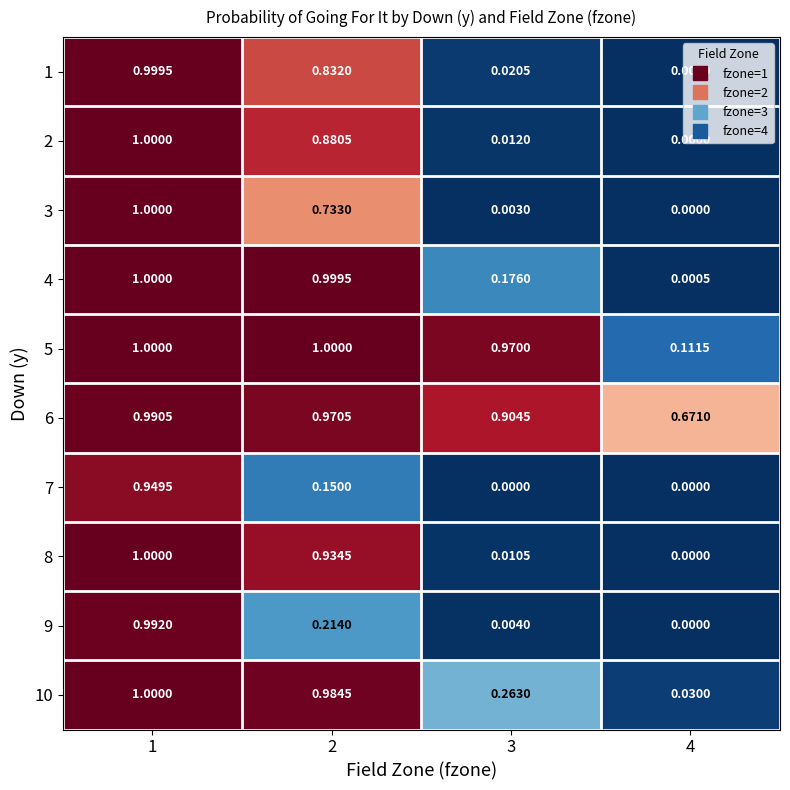

Is the value of 1 at 1 greater than the value of 9 at 2?

Yes